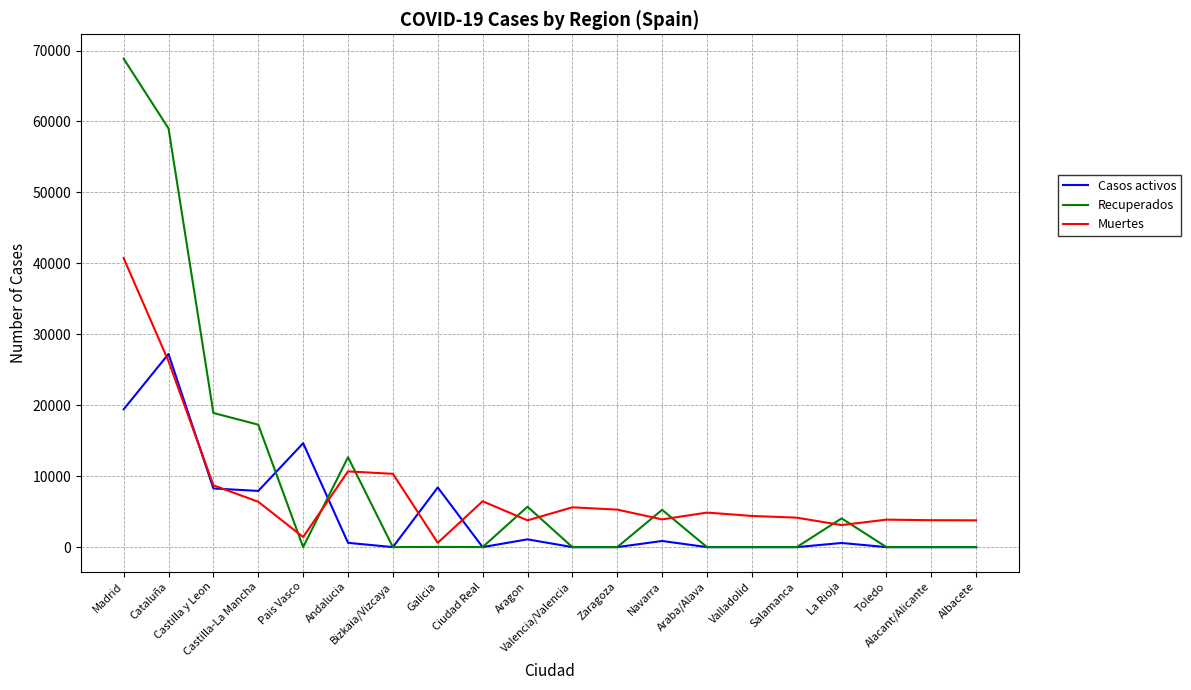

What is the difference between the maximum and minimum values in the Muertes series?

40132